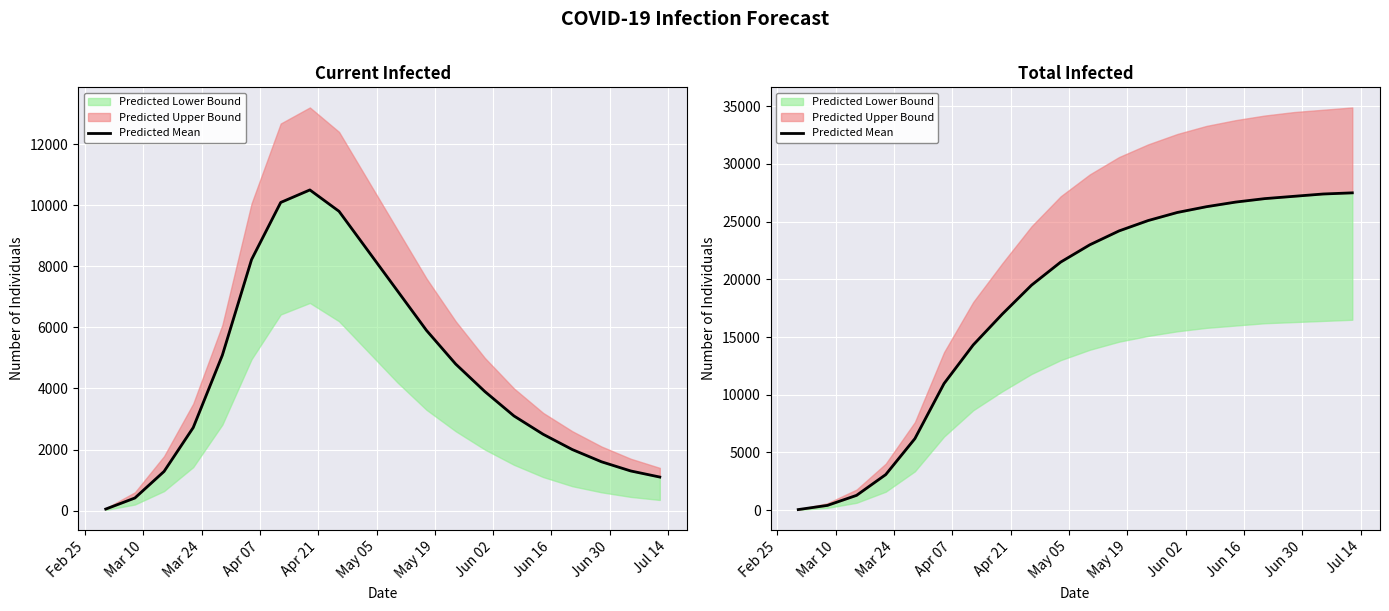

What is the value of the 10th point from the left?

21500